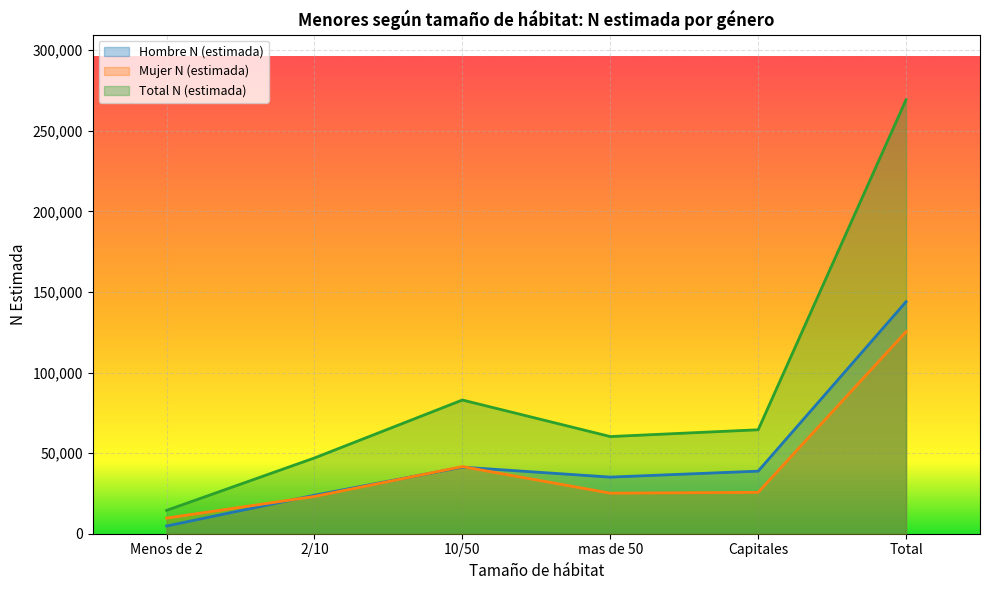

What is the sum of all Total N (estimada) values?

538448